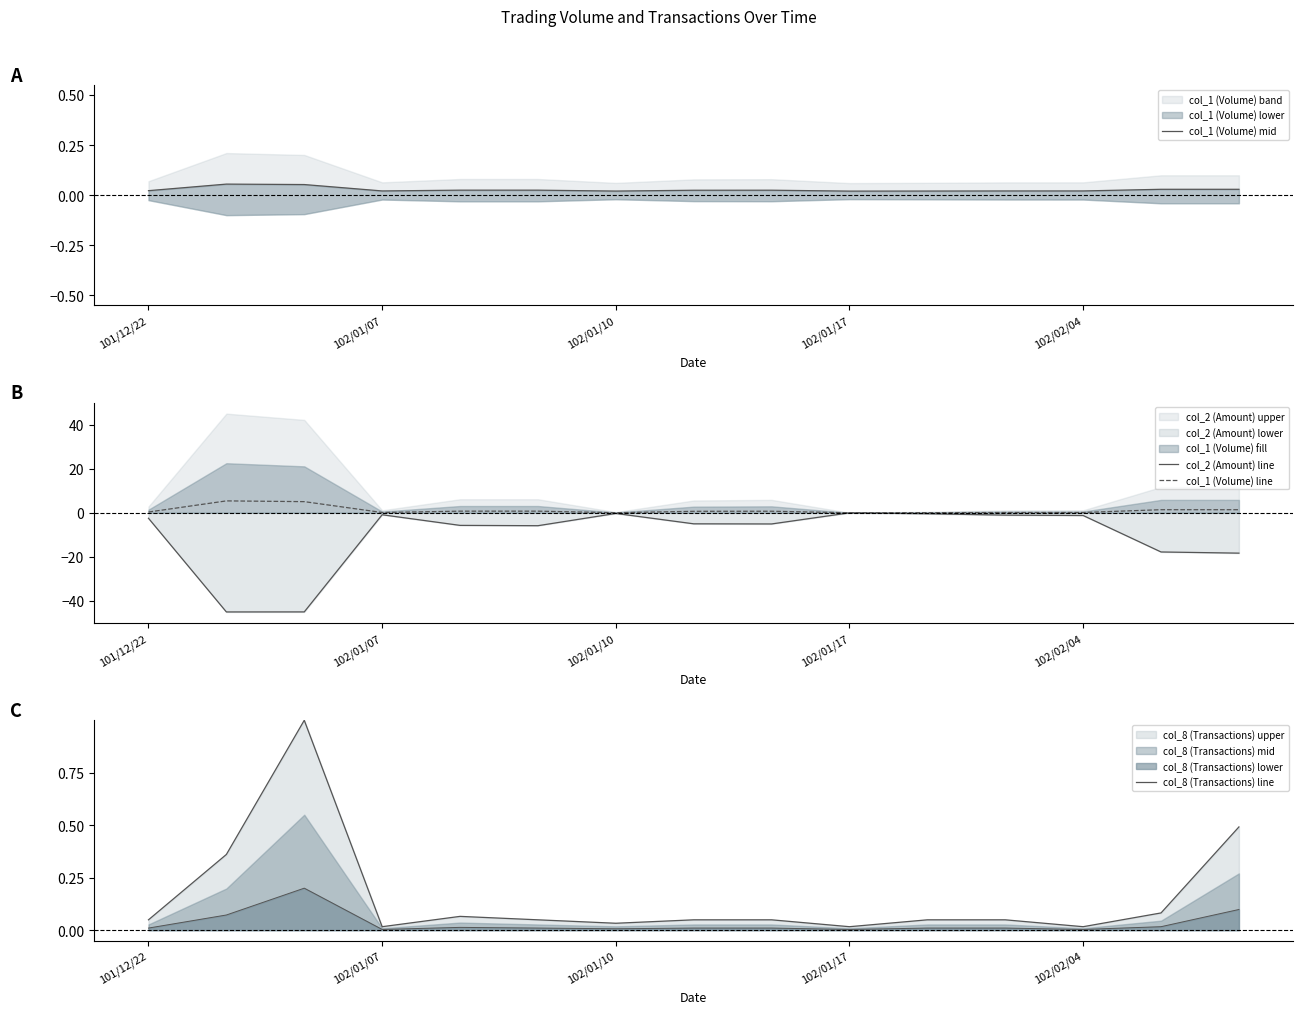

How many categories are shown in the chart?

15